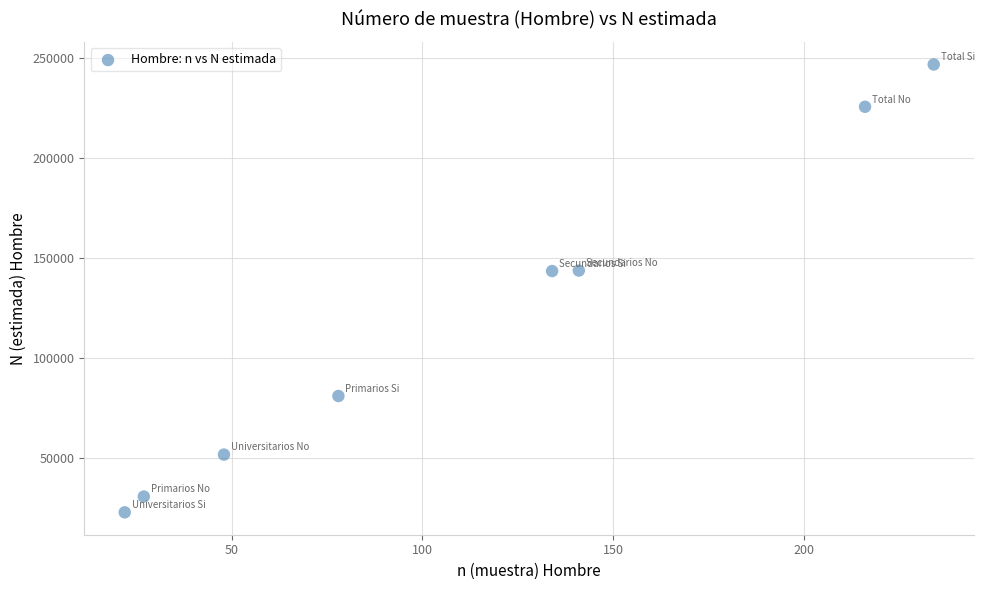

What is the range of X values (max minus min)?

212